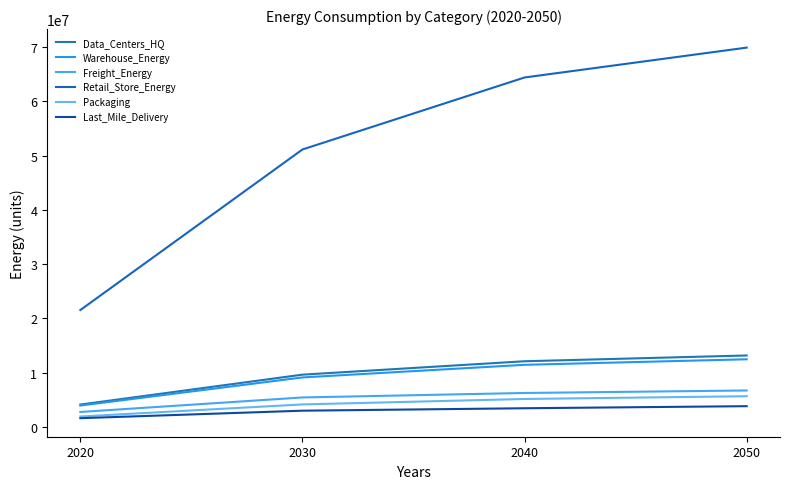

At which label does Warehouse_Energy reach its peak?

2050